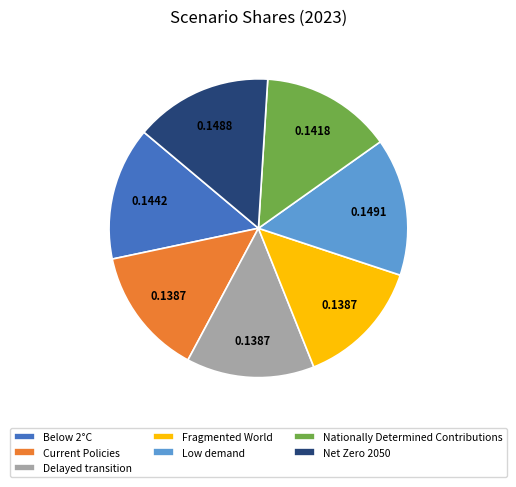

Does Current Policies represent more than half of the total?

No